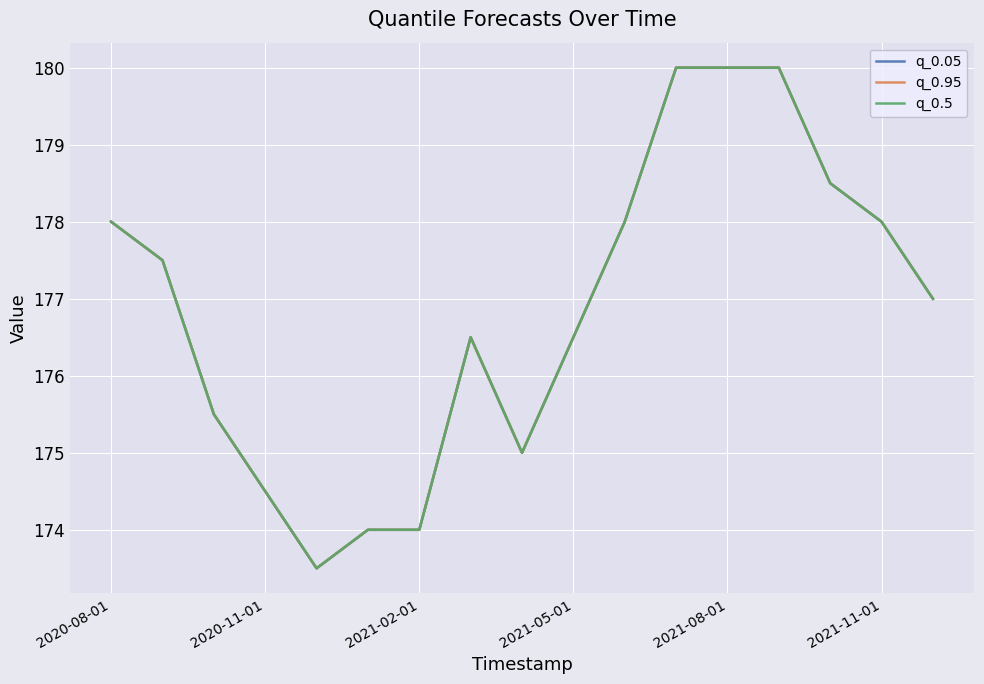

Does the chart have visible grid lines?

Yes